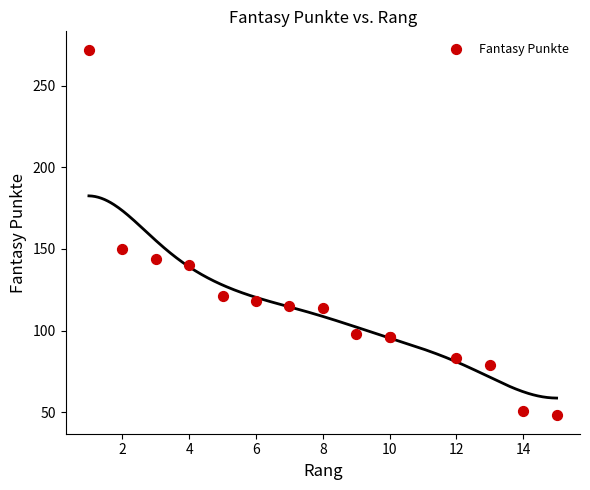

What Y value in the scatter plot is closest to 160?

150